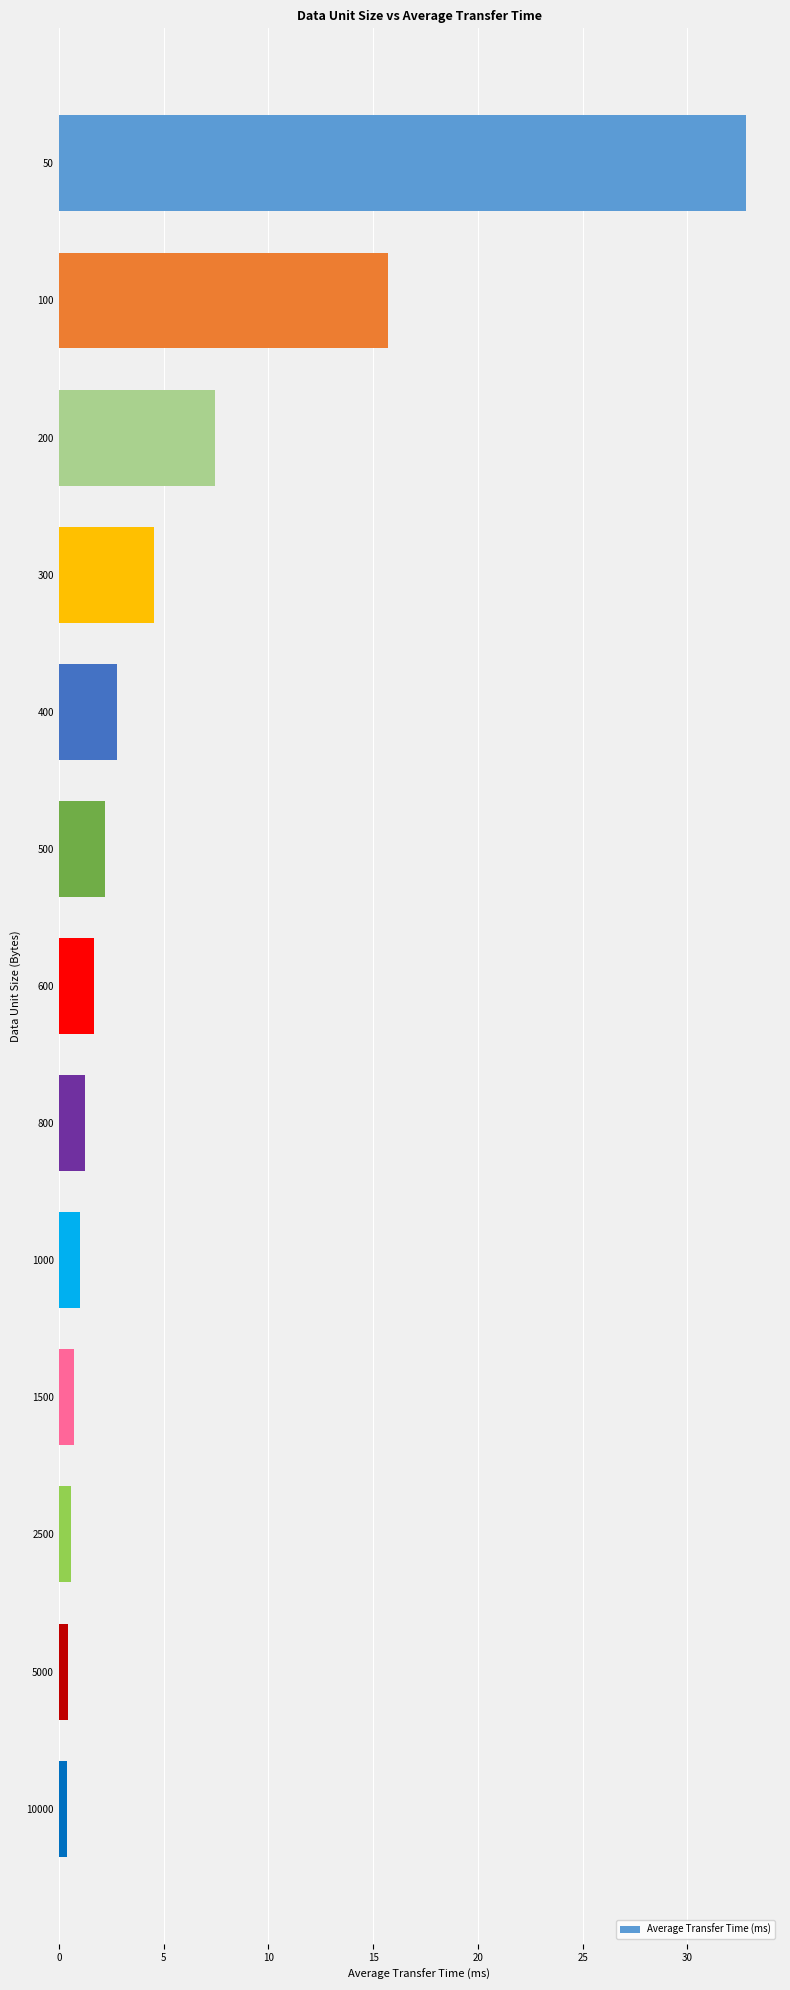

Which has a higher value, 600 or 100?

100